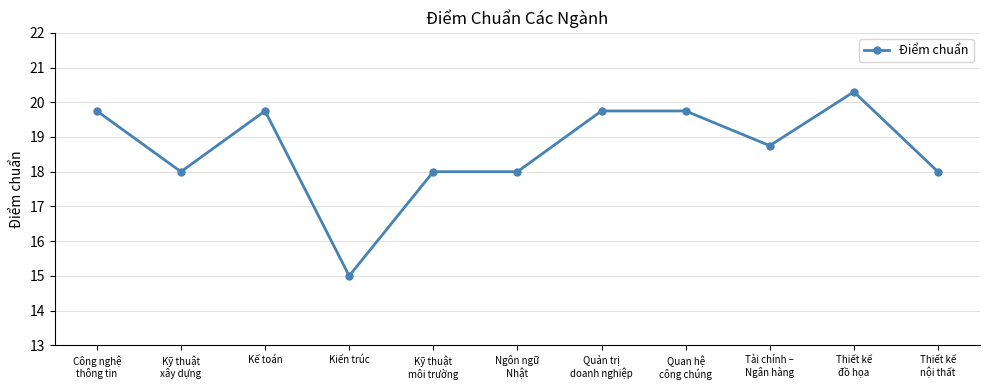

What is the sum of all values?

205.1